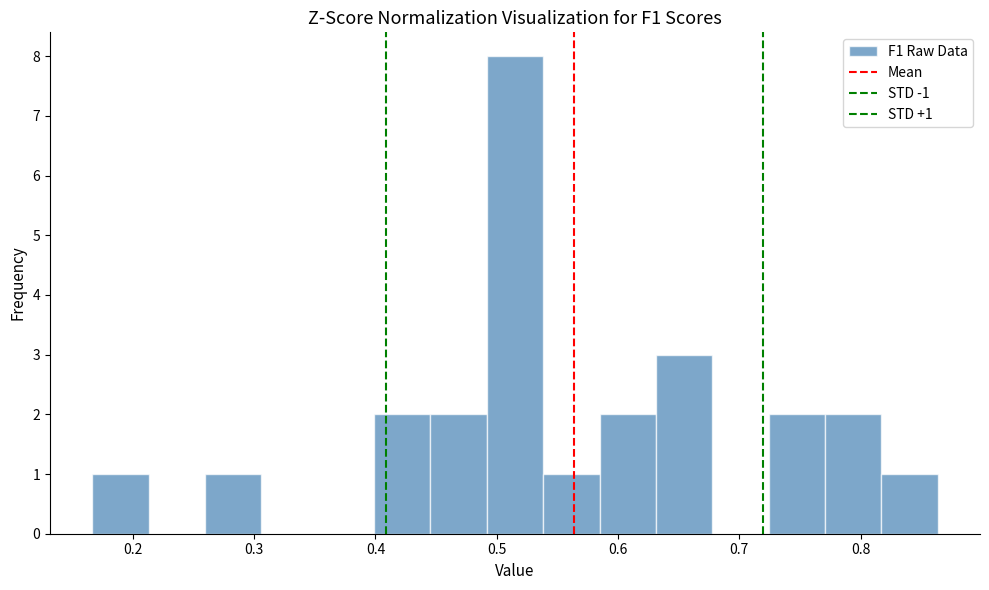

Which range on the x-axis has the tallest bar?

0.49 to 0.54